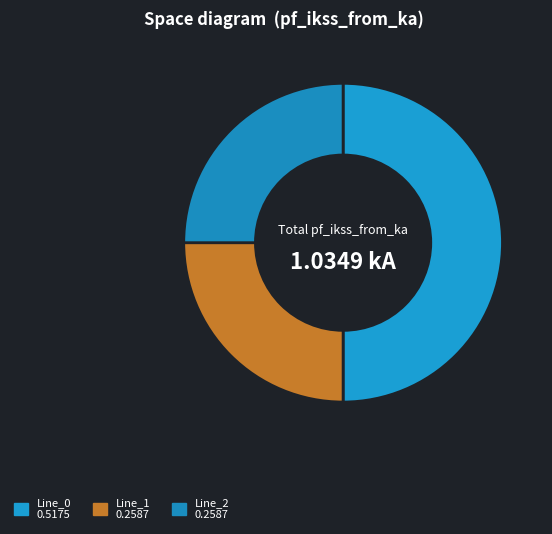

To the nearest percent, what is the combined percentage of Line_1 and Line_2?

50%